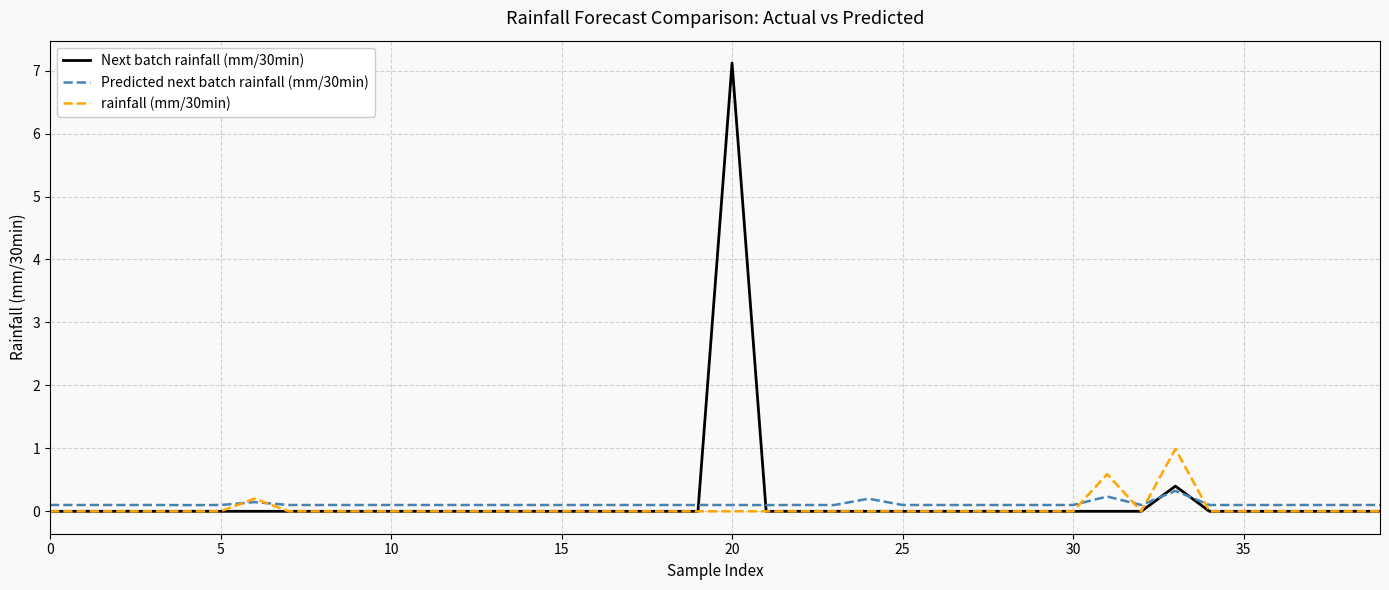

What is the greatest value displayed?

7.1